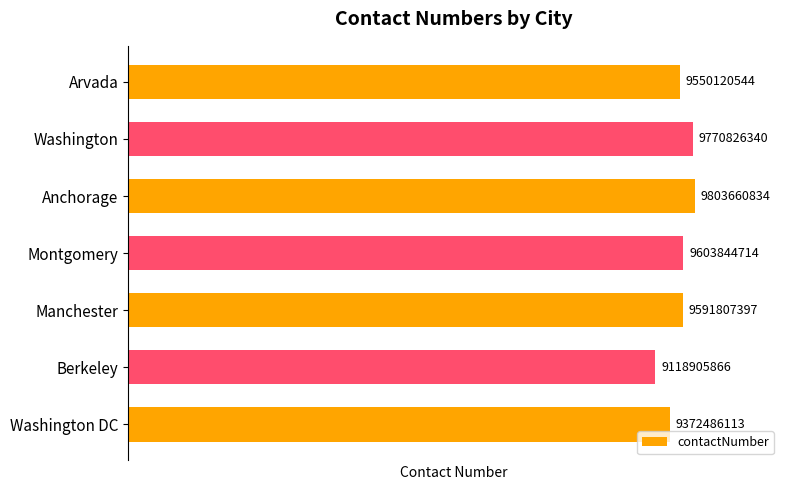

Rank the categories by value from highest to lowest.

Anchorage, Washington, Montgomery, Manchester, Arvada, Washington DC, Berkeley